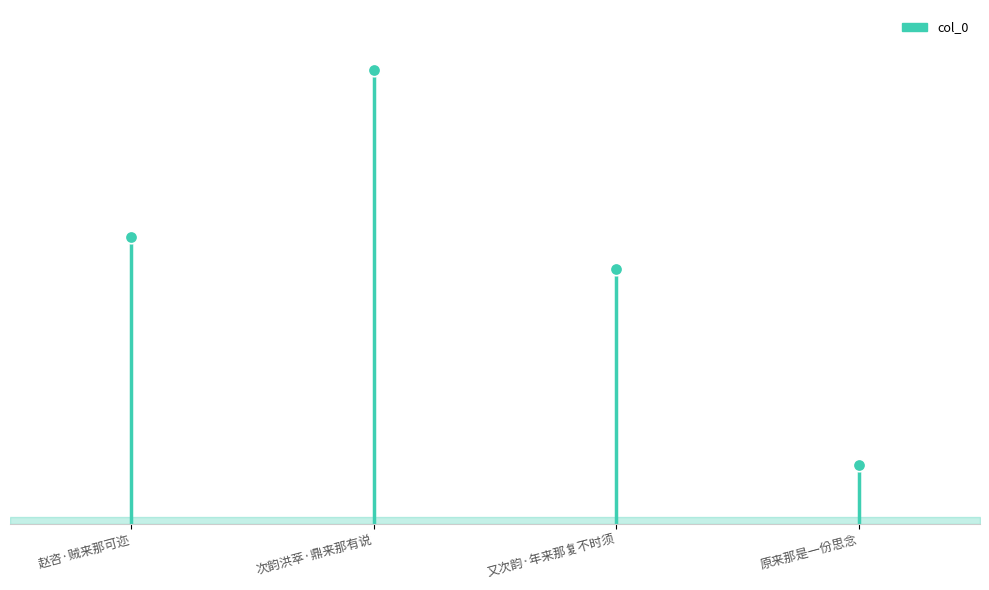

What is the change in value from 赵咨·贼来那可迩 to 又次韵·年来那复不时须?

-25082